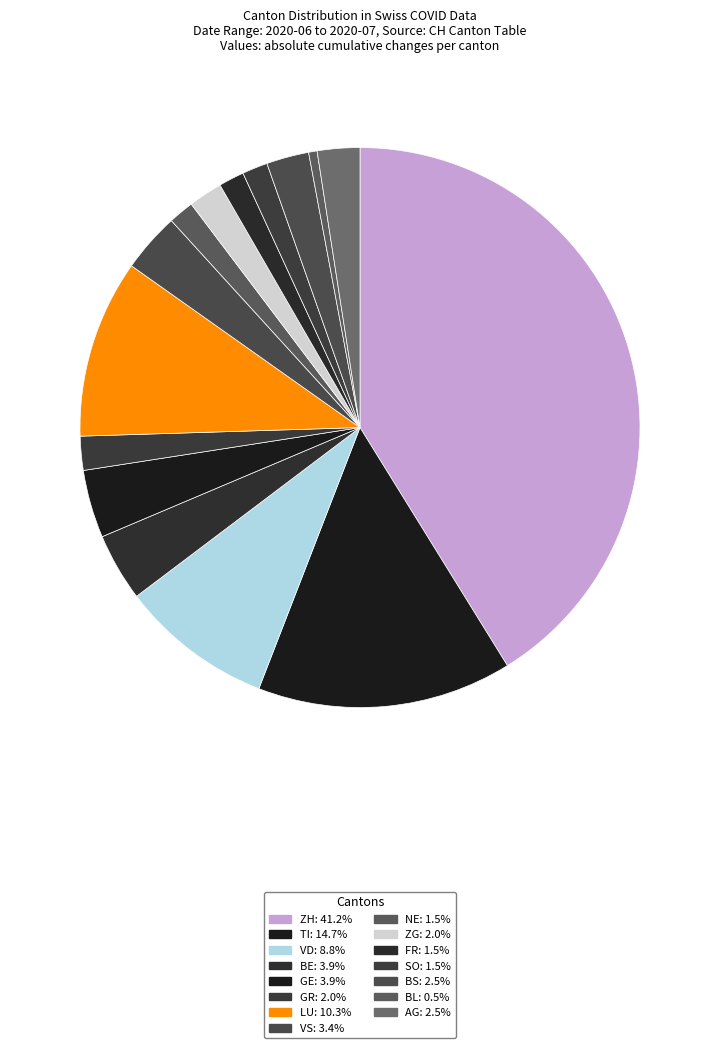

Count the number of slices in the pie.

15